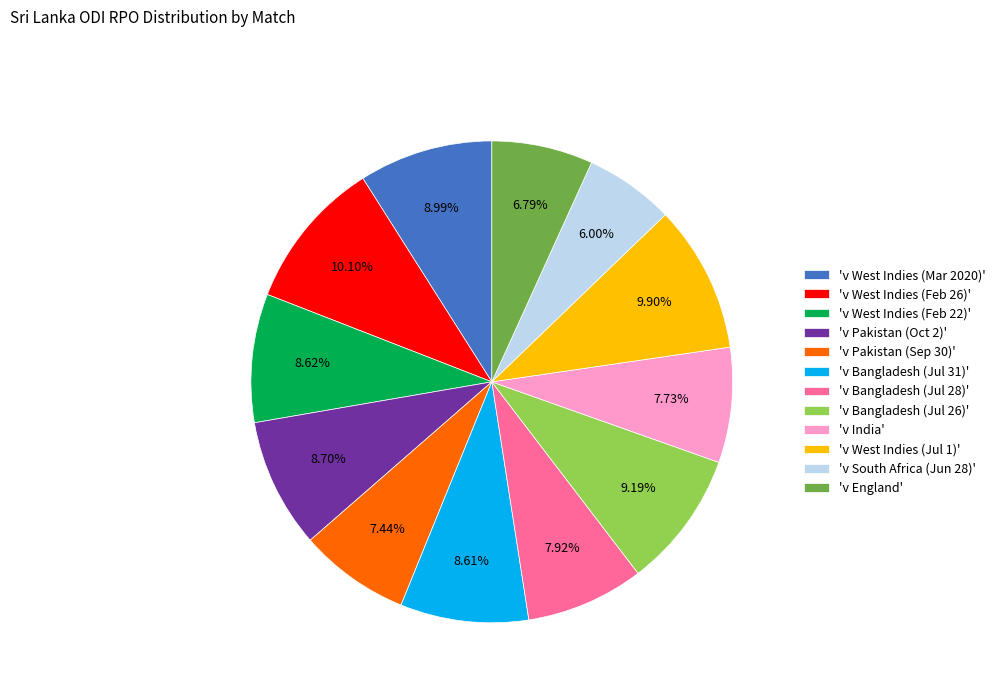

Do 'v Bangladesh (Jul 31)' and 'v Pakistan (Sep 30)' together represent more than half of the pie?

No